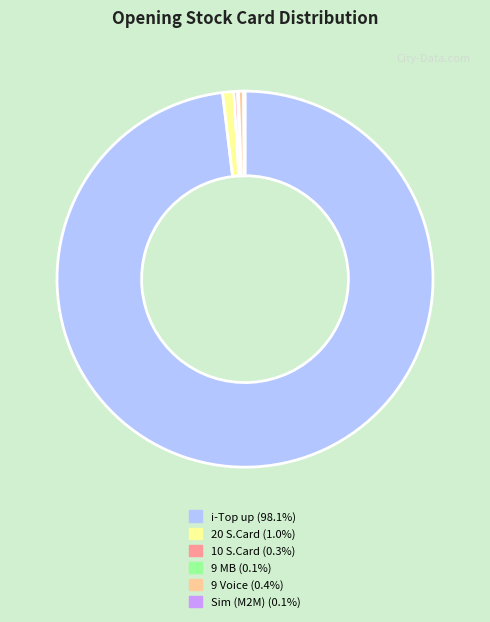

Which slice represents more than half of the pie?

i-Top up